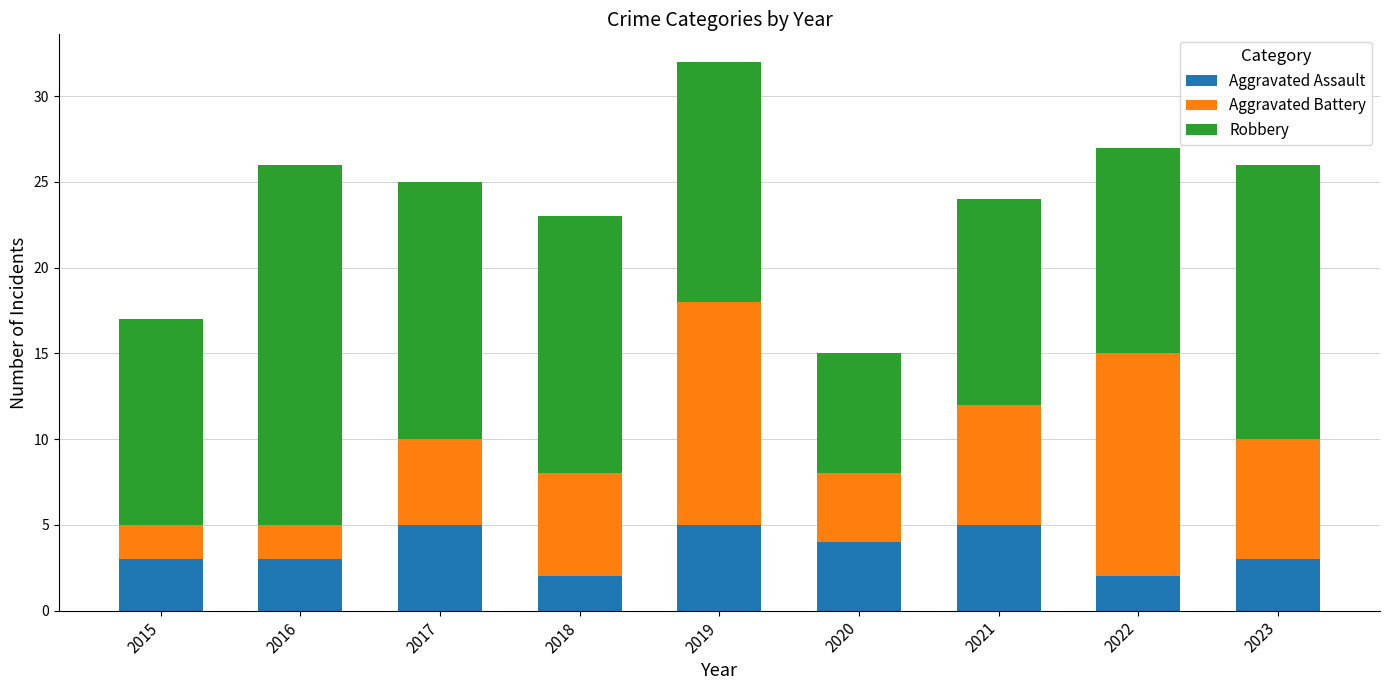

What is the sum of the Aggravated Assault values at 2023 and 2017?

8